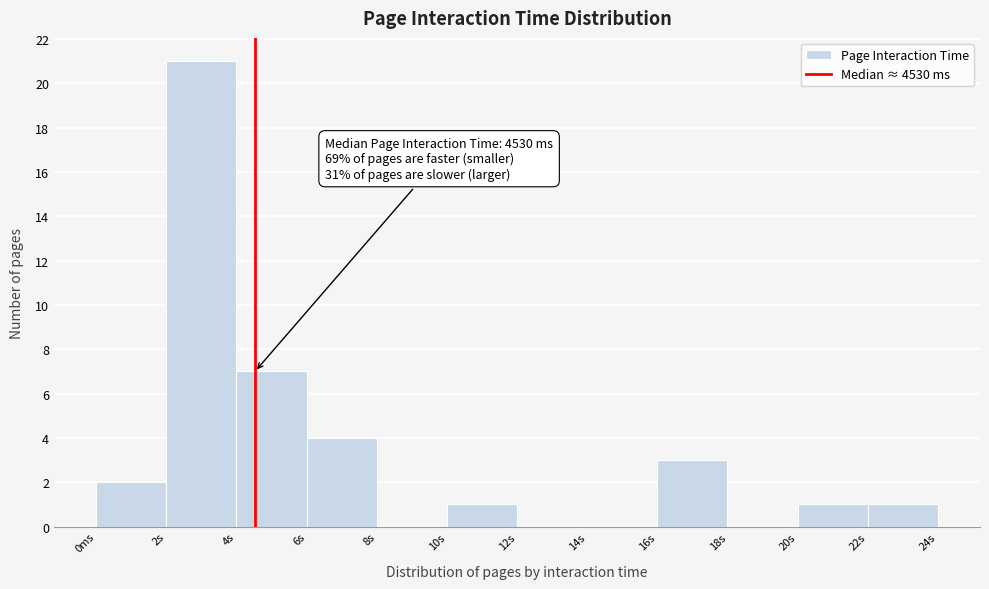

Reading right to left, list all the values displayed in this chart.

22s=1	20s=1	18s=0	16s=3	14s=0	12s=0	10s=1	8s=0	6s=4	4s=7	2s=21	0ms=2